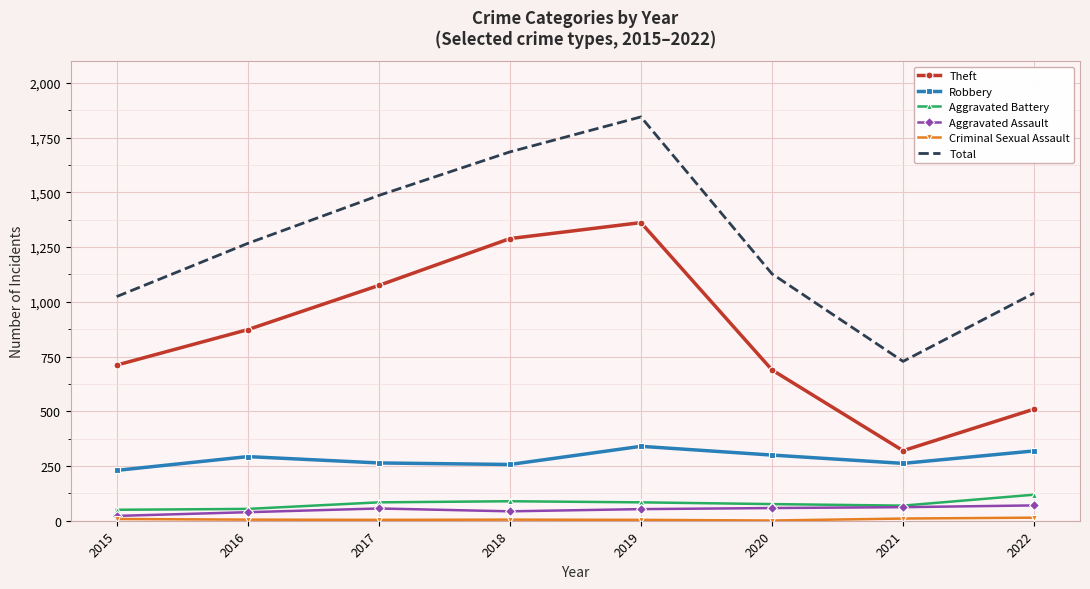

True or false: Robbery and Total cross at least once.

False